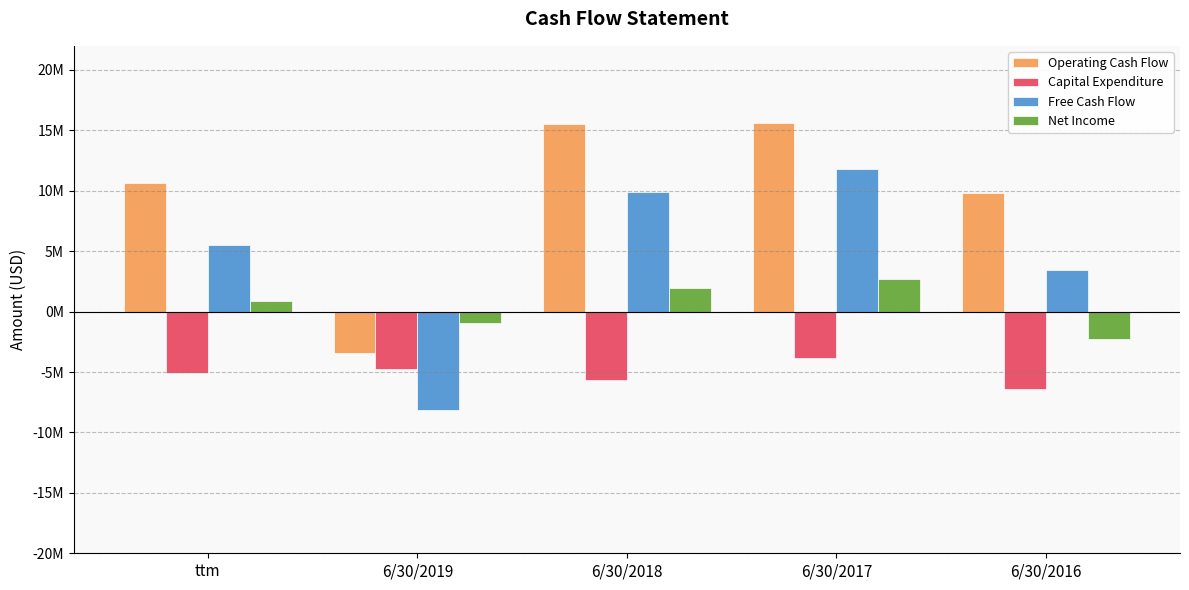

What is the sum of the Free Cash Flow values at 6/30/2018 and 6/30/2017?

21702000